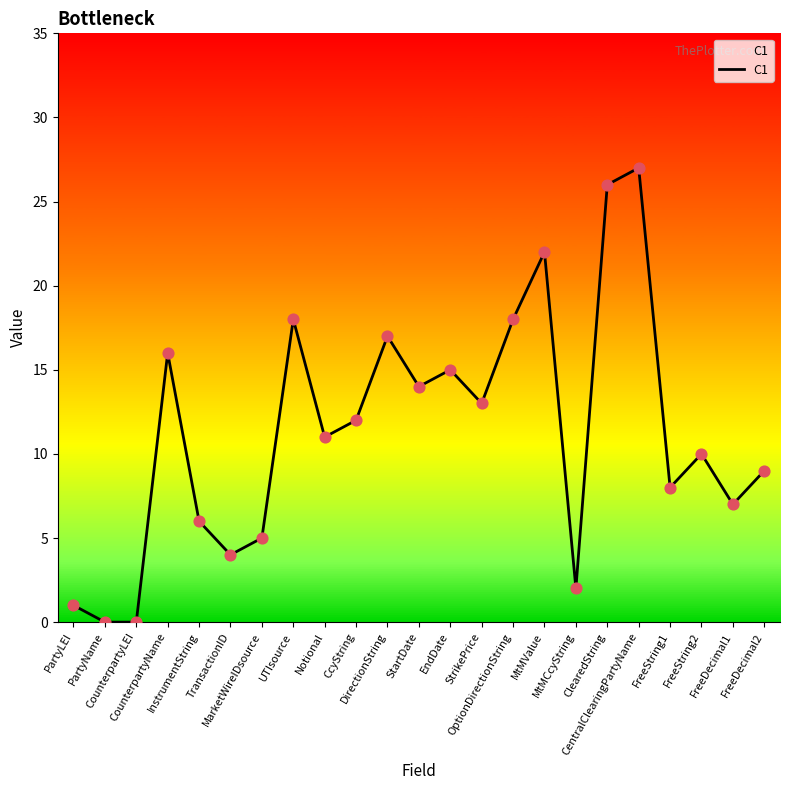

Between MarketWireIDsource and CcyString, which is larger?

CcyString